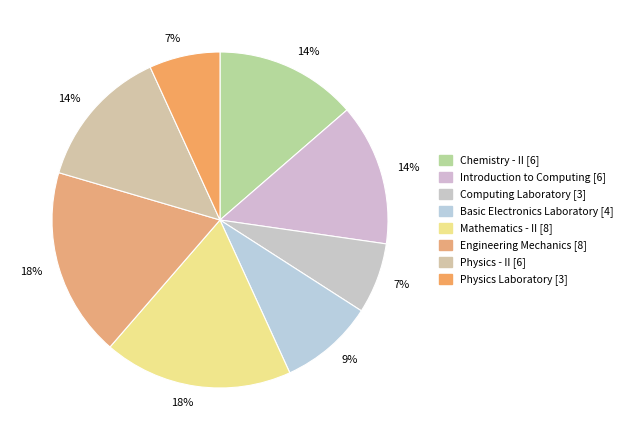

To the nearest percent, what percentage of the pie is Mathematics - II?

18%